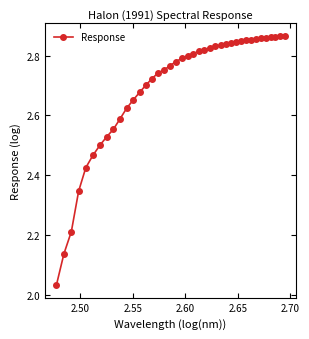

How many lines are shown in the chart?

1